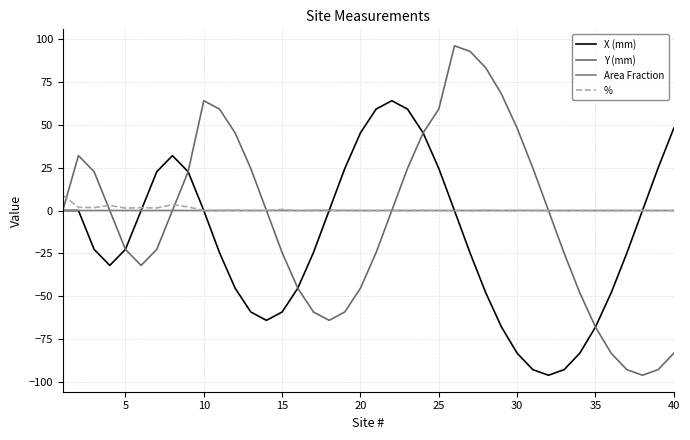

What is the maximum value shown in the chart?

96.0